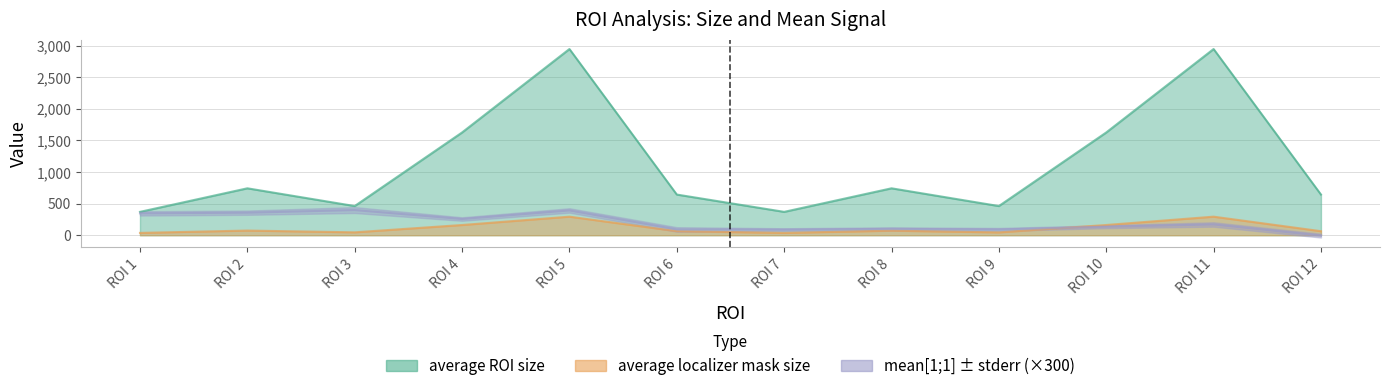

Count the number of categories in the chart.

12